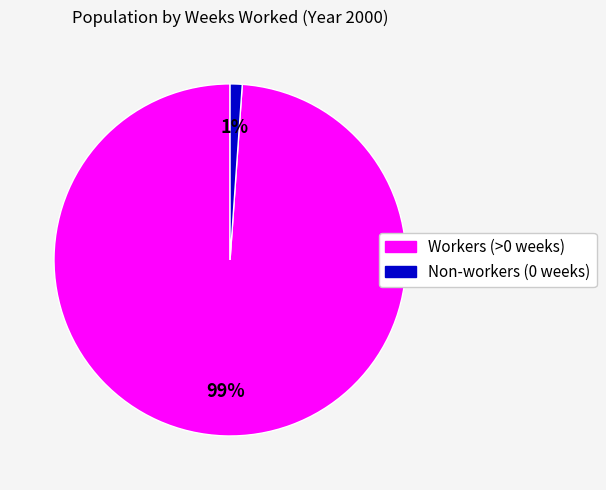

Which slice is the largest?

Workers (>0 weeks)